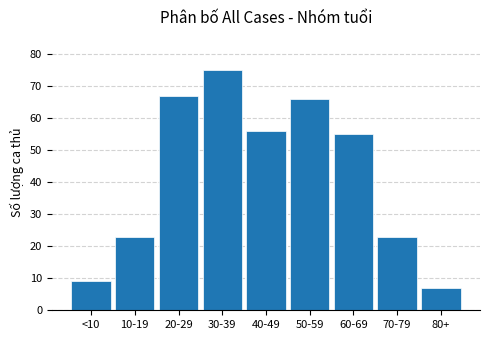

Reading right to left, list all the values displayed in this chart.

7	23	55	66	56	75	67	23	9